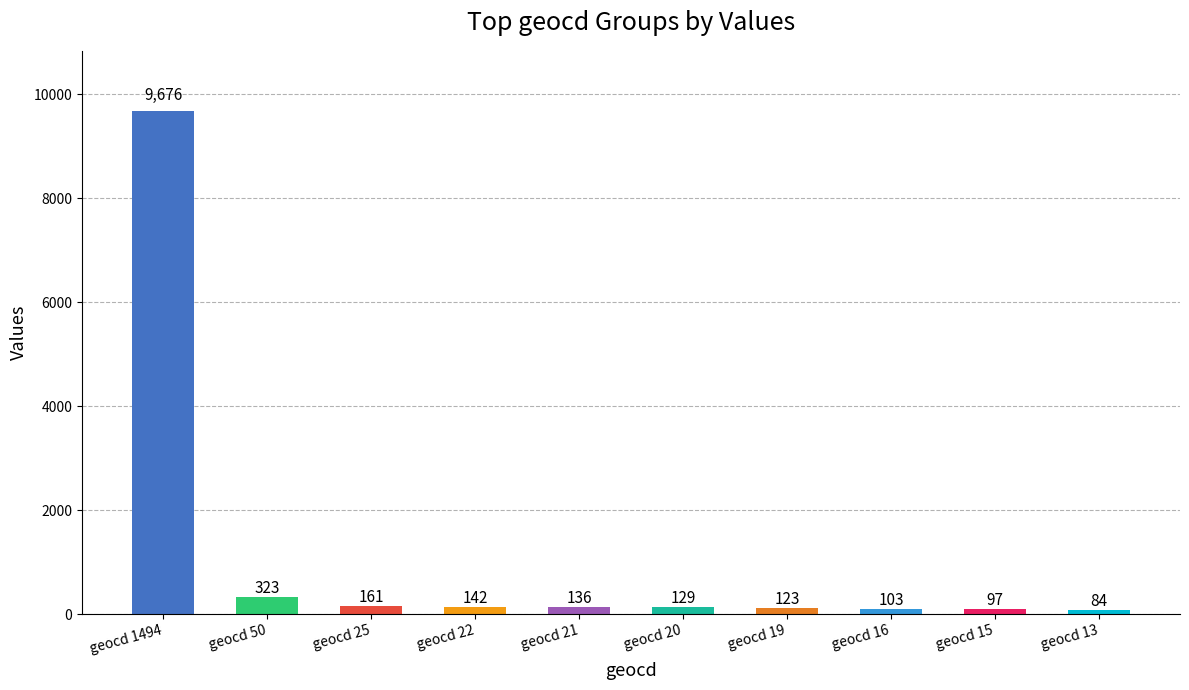

At which category does the chart reach its minimum across all series?

geocd 13